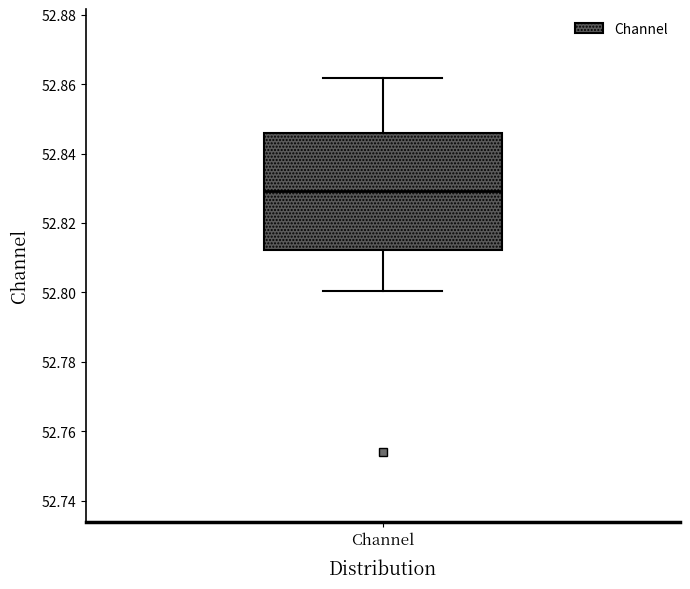

Transcribe this box plot: give where the median line is, the range the box spans, and where the two whiskers end, as read against the y-axis. The values are not printed on the chart, so give them approximately, as read against the axis.

median 52.830, box 52.812 to 52.846, whiskers 52.800 to 52.862